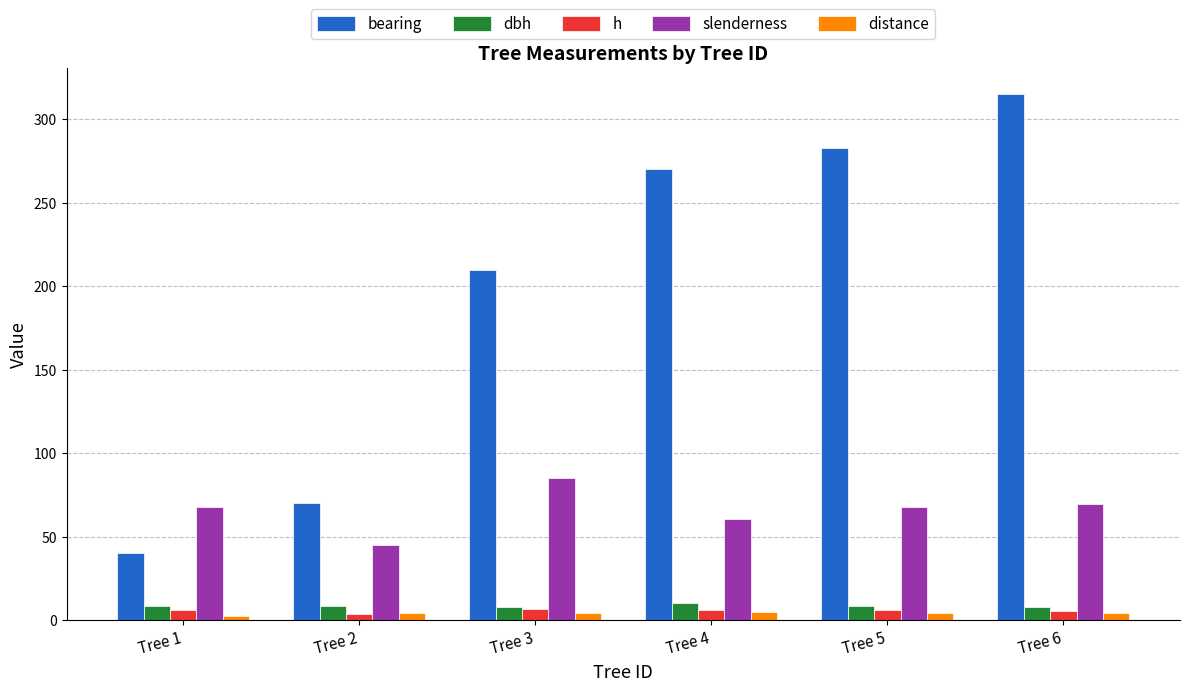

The value of slenderness at Tree 3 is 85.3. True or false?

True